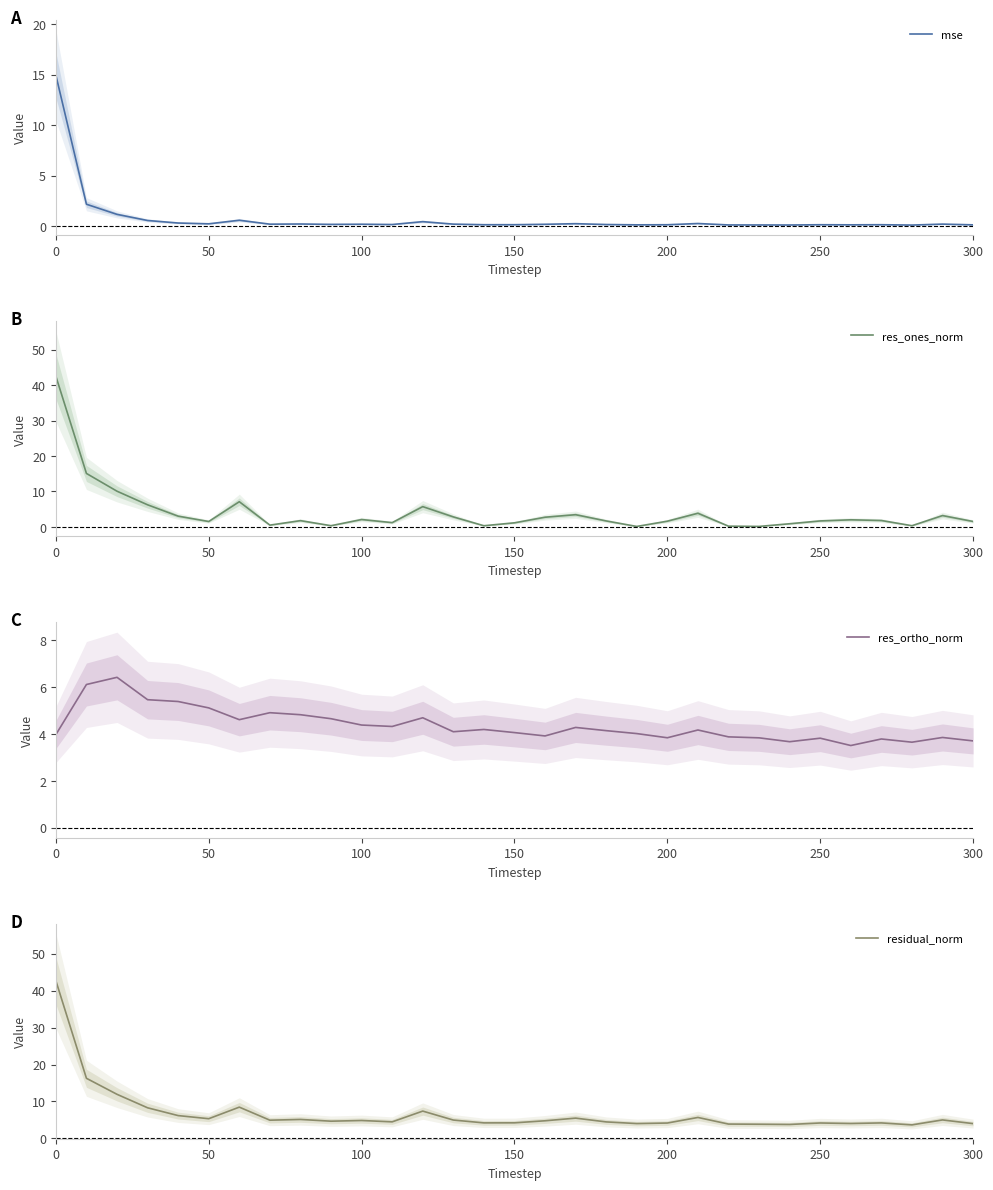

Is it true that mse equals 0.2 at 50?

True